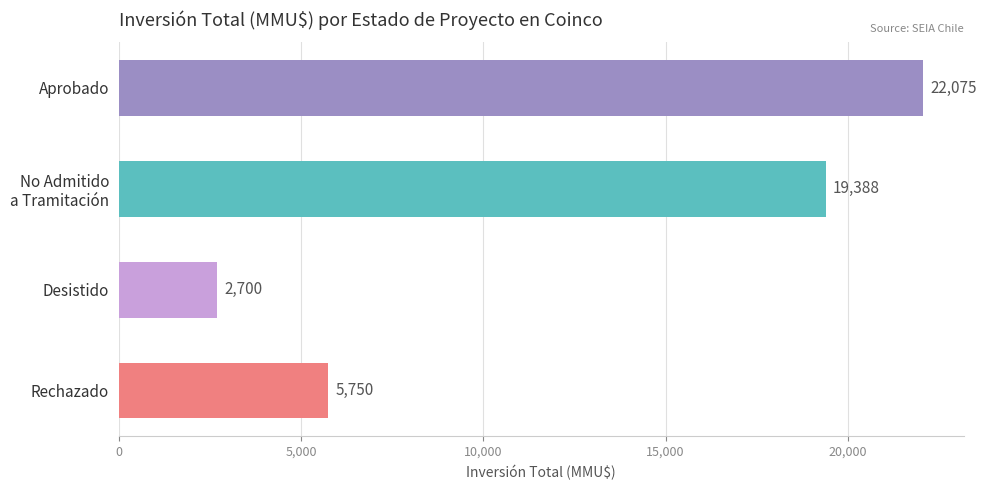

What is the value of the 4th bar from the top?

5750